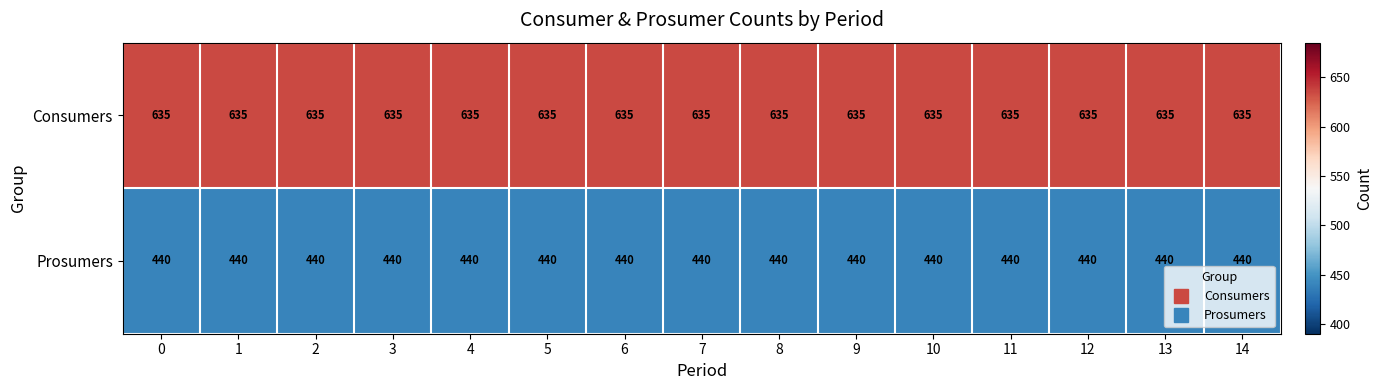

What is the spread (max minus min) of values at 3?

195